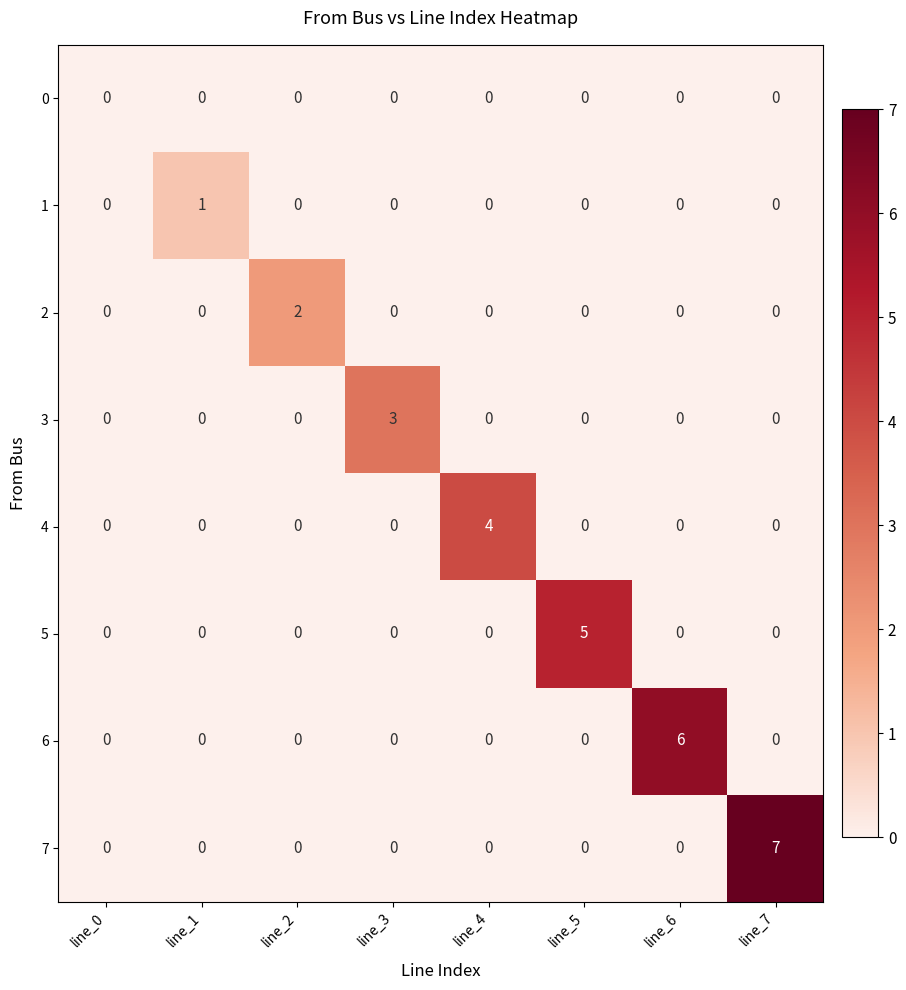

Rank the series by their maximum value, from highest to lowest.

7, 6, 5, 4, 3, 2, 1, 0